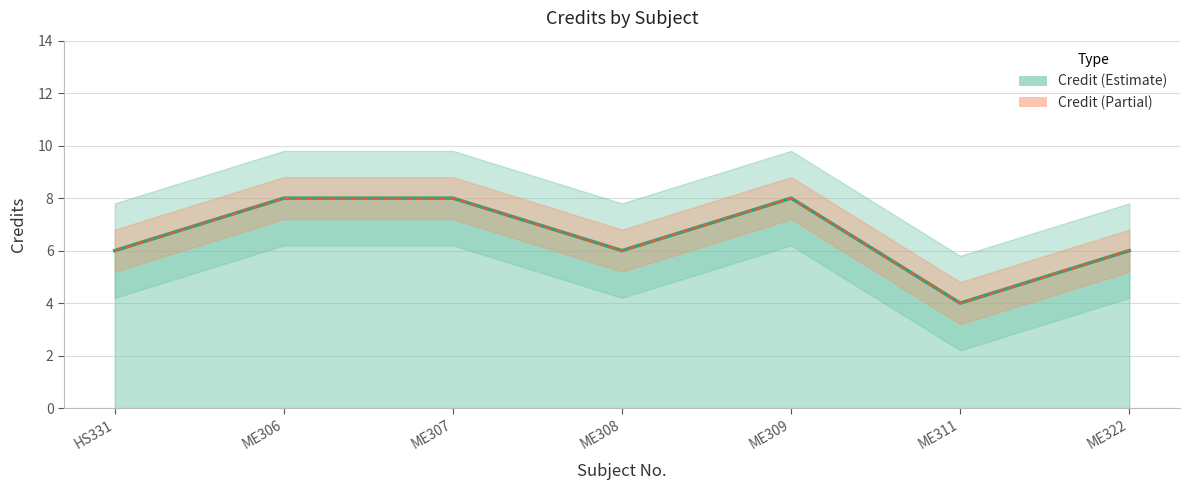

What is the difference between the second highest and second lowest values?

2